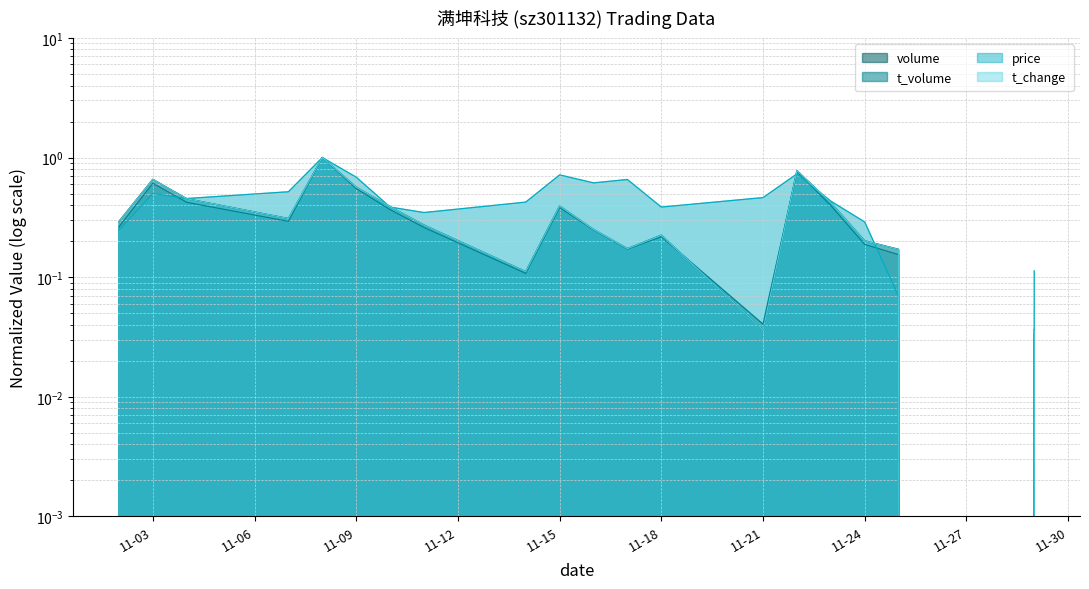

Which series has the largest range (max minus min)?

volume